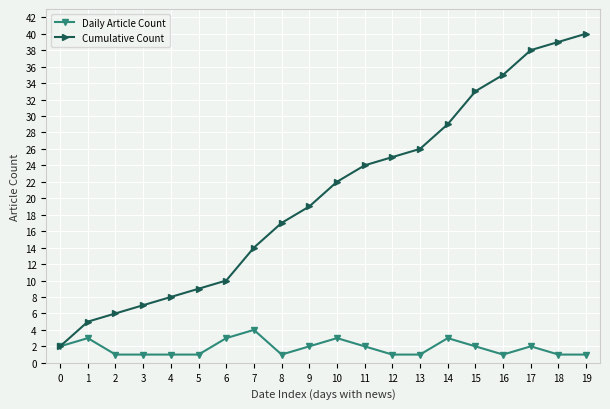

At which category does the chart reach its peak across all series?

19